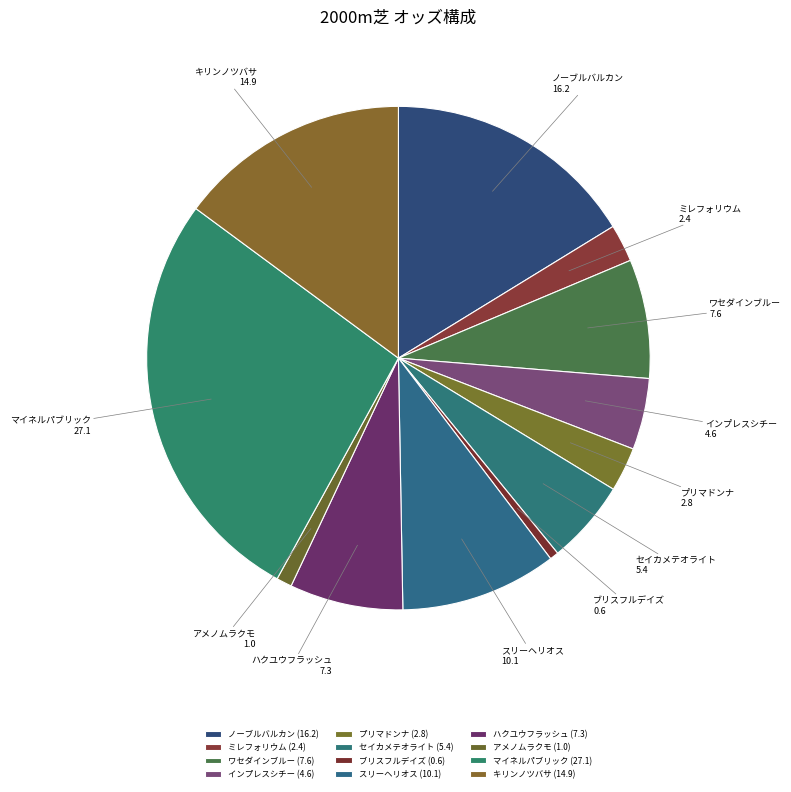

Is ハクユウフラッシュ the majority of the pie?

No